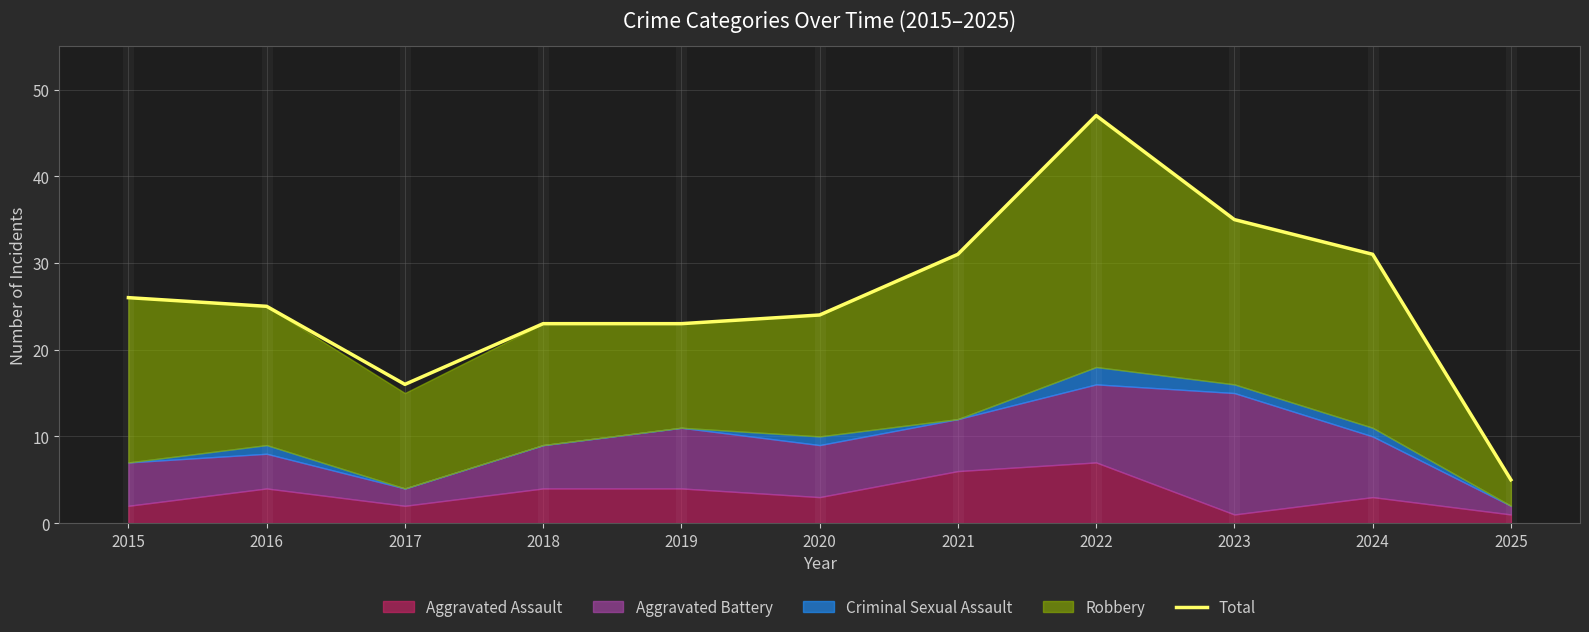

Which has a higher value, 2022 or 2018?

2022